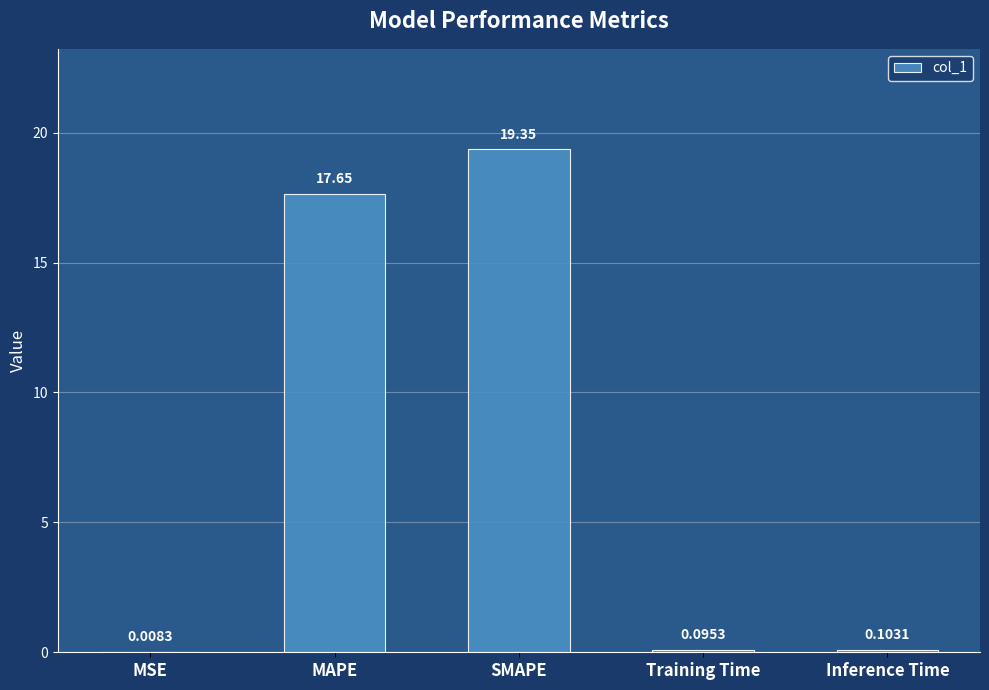

What is the greatest value displayed?

19.4